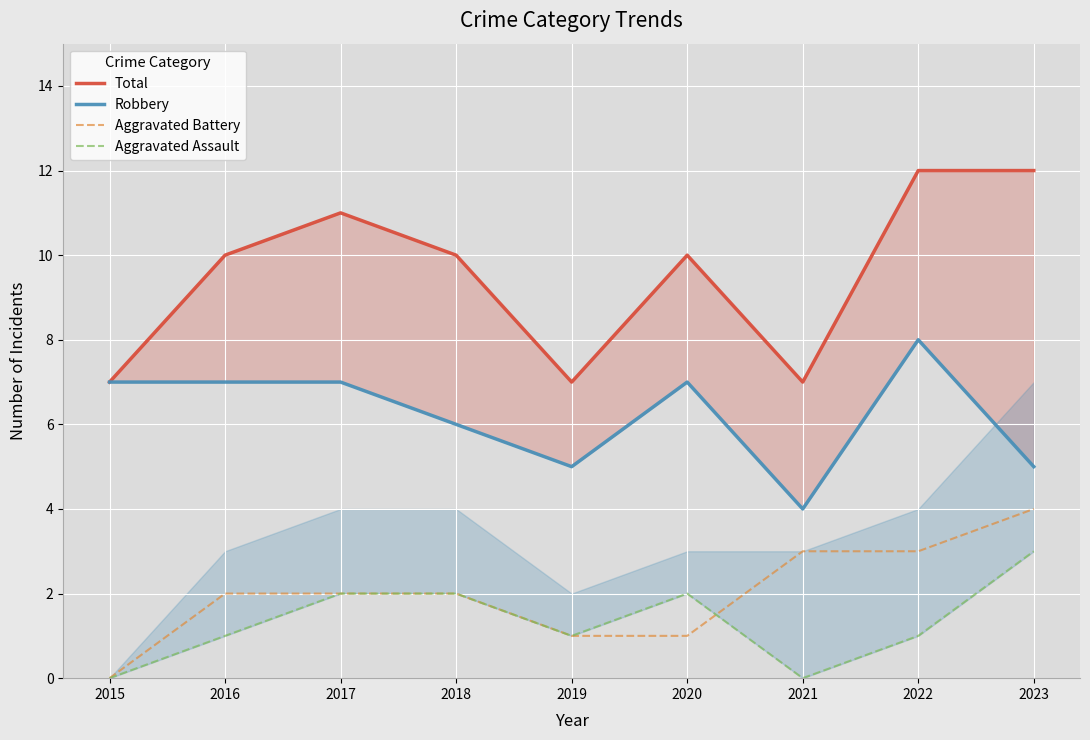

True or false: Aggravated Battery has more than 0 interior local peaks.

False